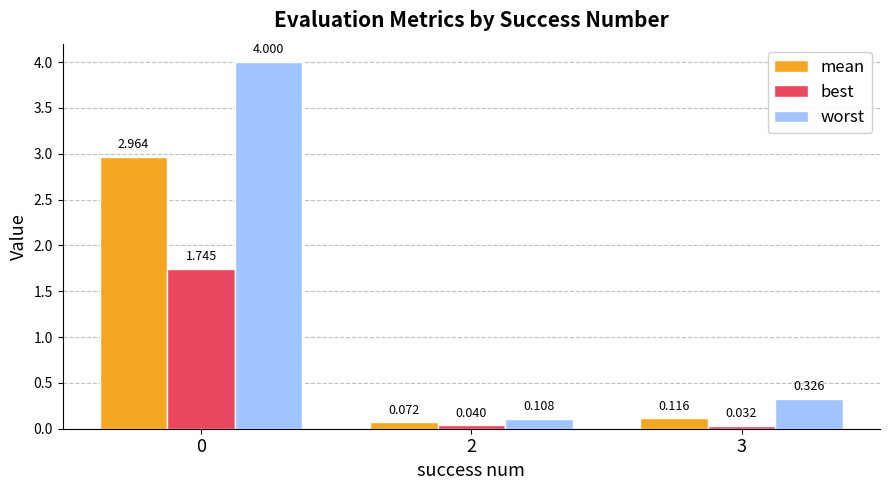

What is the difference between the maximum and minimum values in the mean series?

2.9